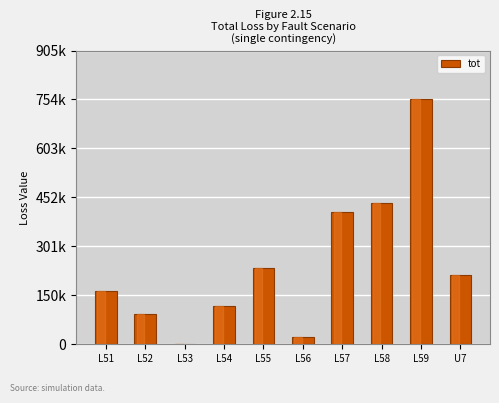

Reading right to left, extract all data points from this chart.

U7=212400	L59=754350	L58=435750	L57=407550	L56=21150	L55=233550	L54=117600	L53=0	L52=94000	L51=164500